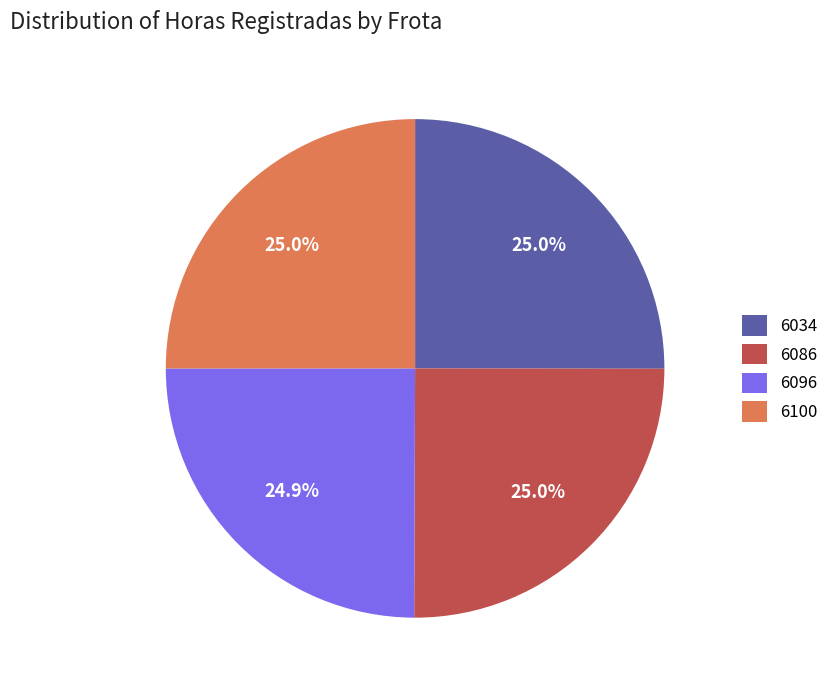

To the nearest percent, what is the average slice percentage?

25%